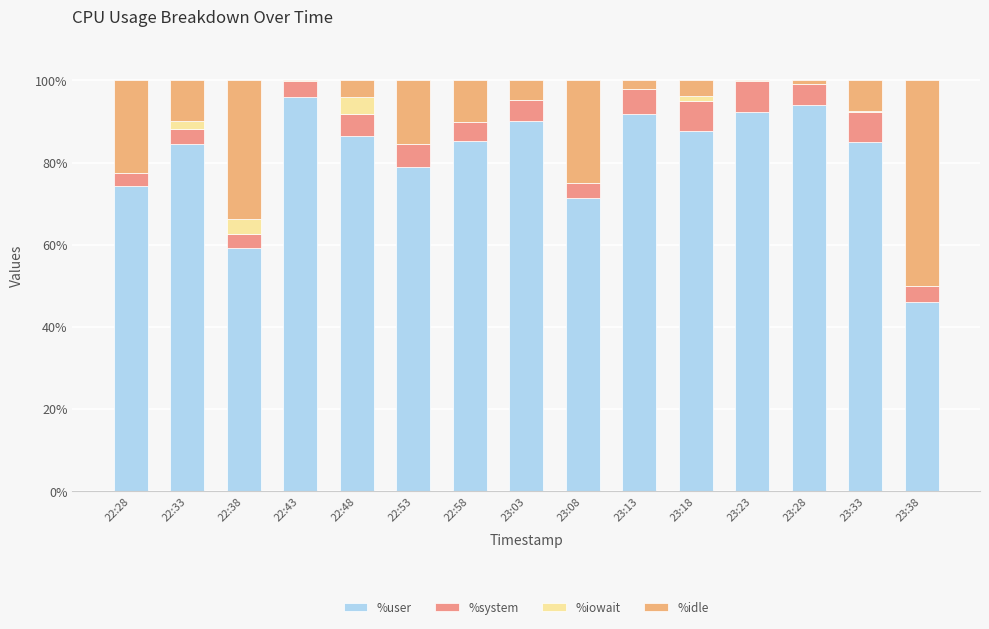

How many categories are shown in the chart?

15